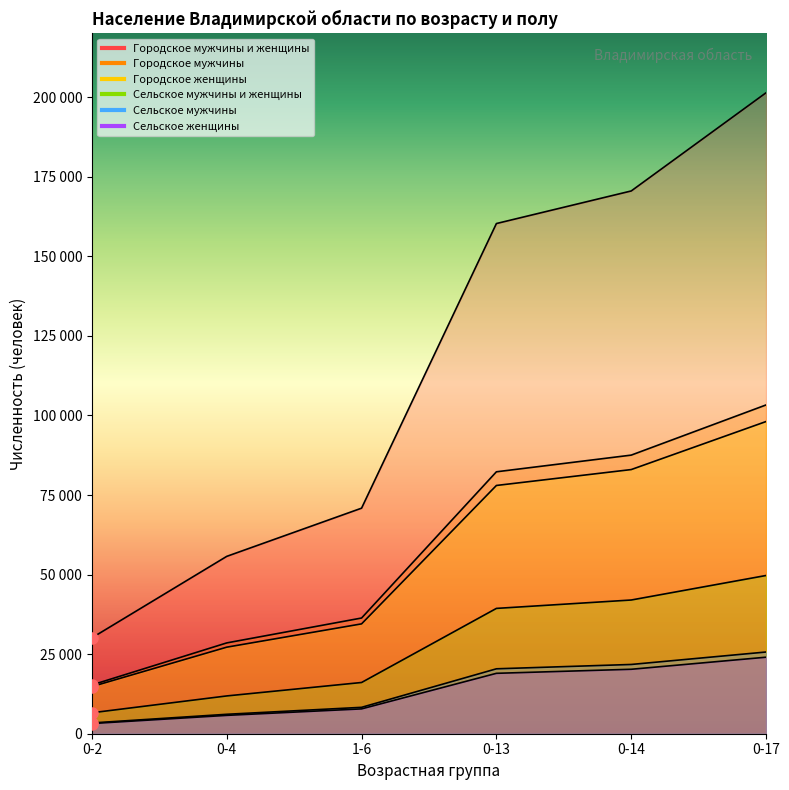

The Сельское мужчины series shows 13452 at 1-6. True or false?

False